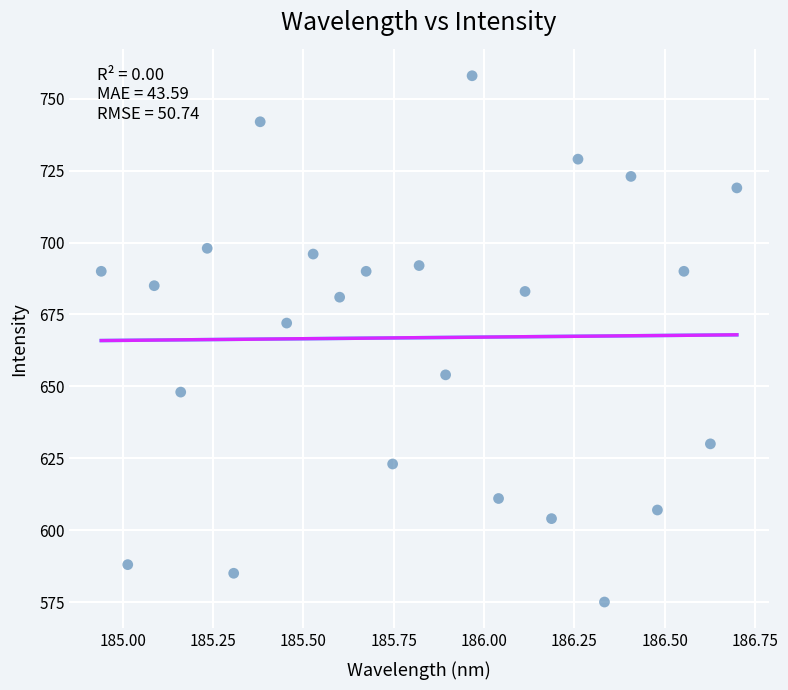

What Y value in the scatter plot is closest to 666?

672